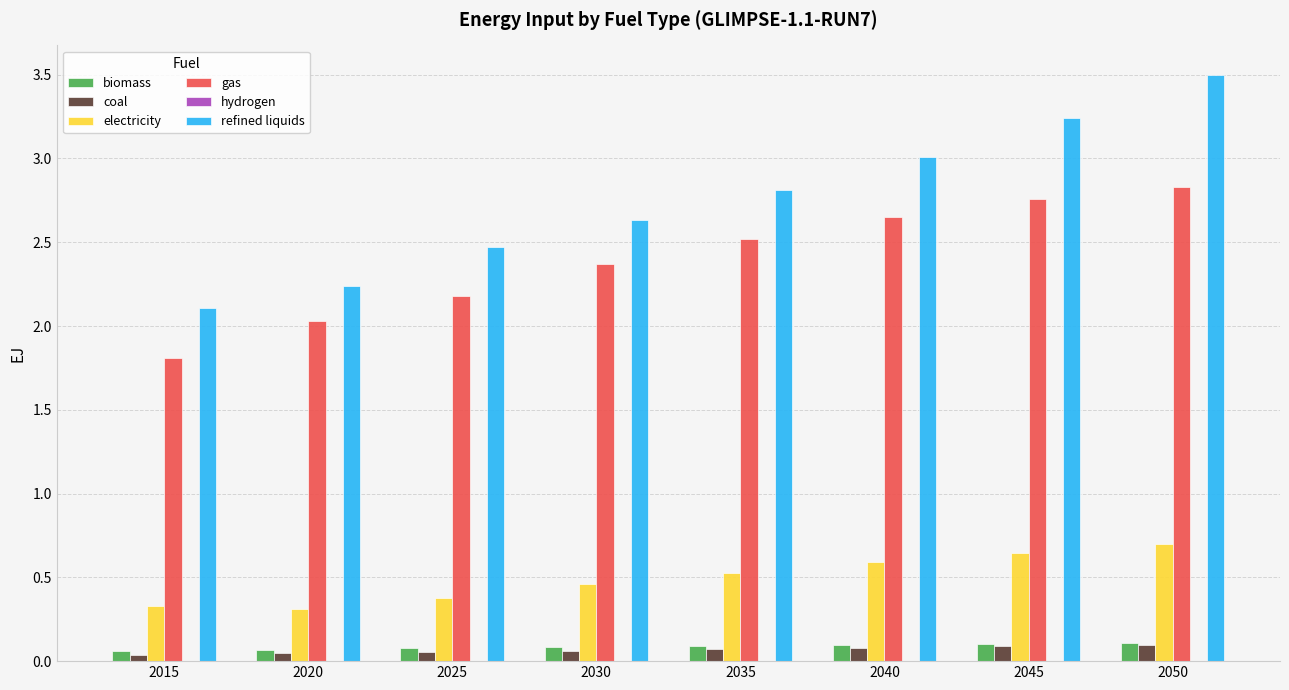

Are the bars grouped side by side (vs. stacked)?

Yes